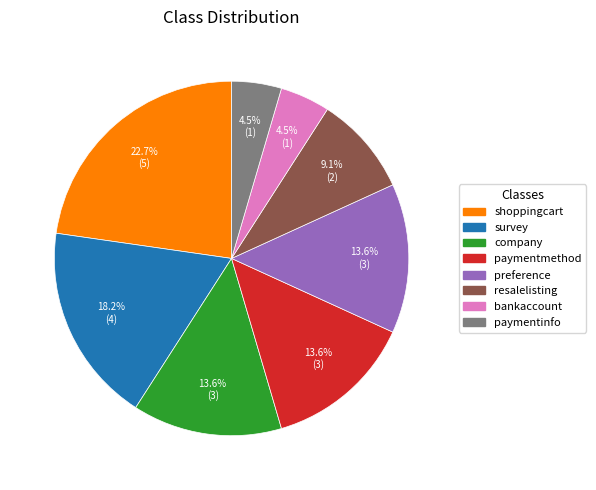

Count the number of slices in the pie.

8